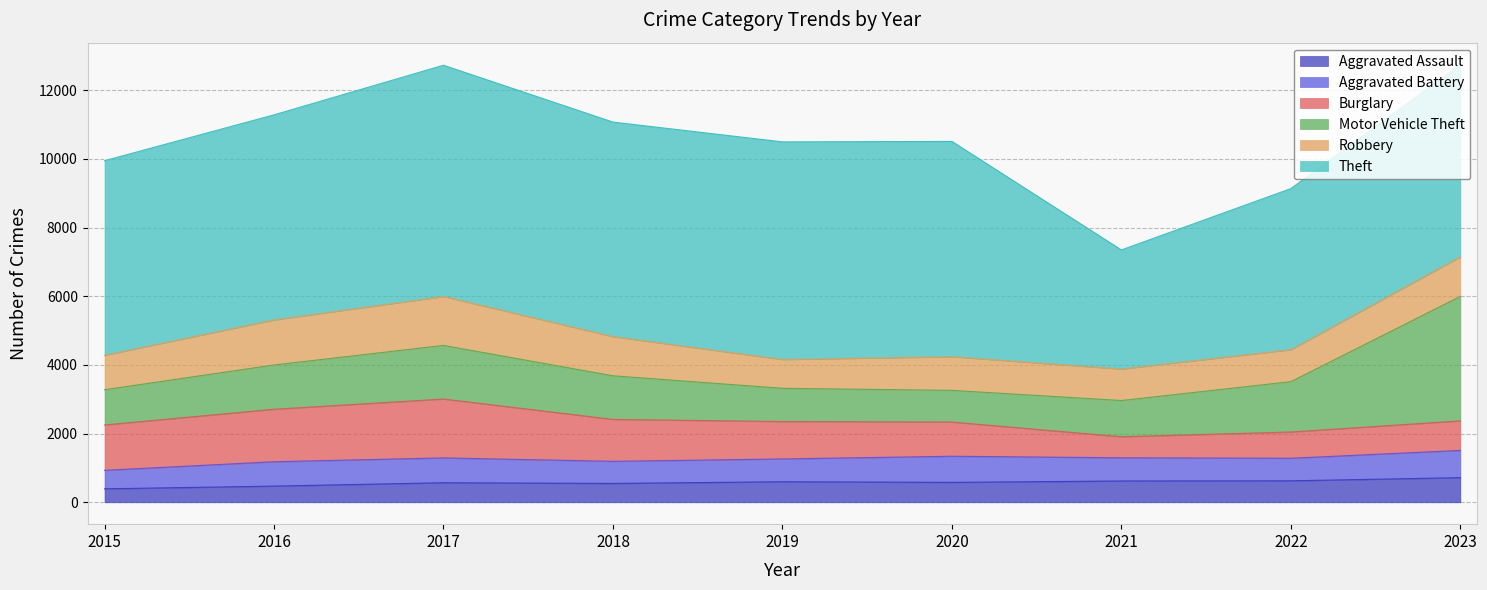

Where does the Robbery series first go above 1004?

2016